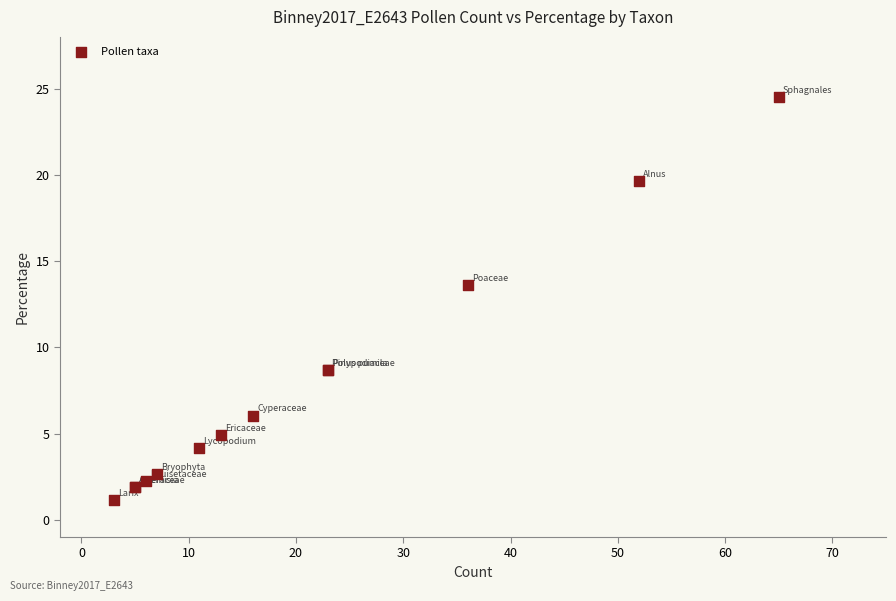

What Y value in the scatter plot is closest to 12?

13.6